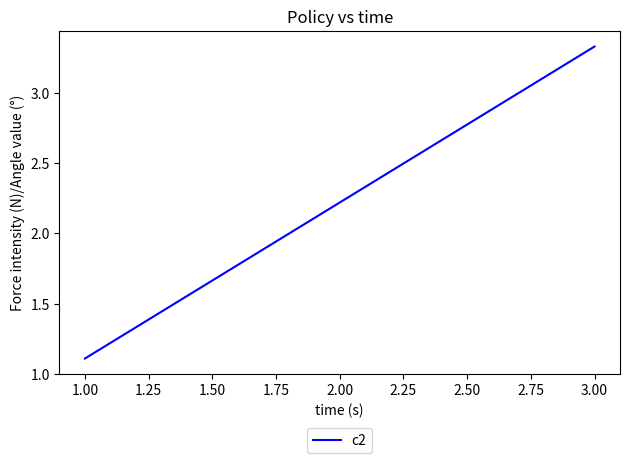

Which label corresponds to the largest value in the chart?

3.00